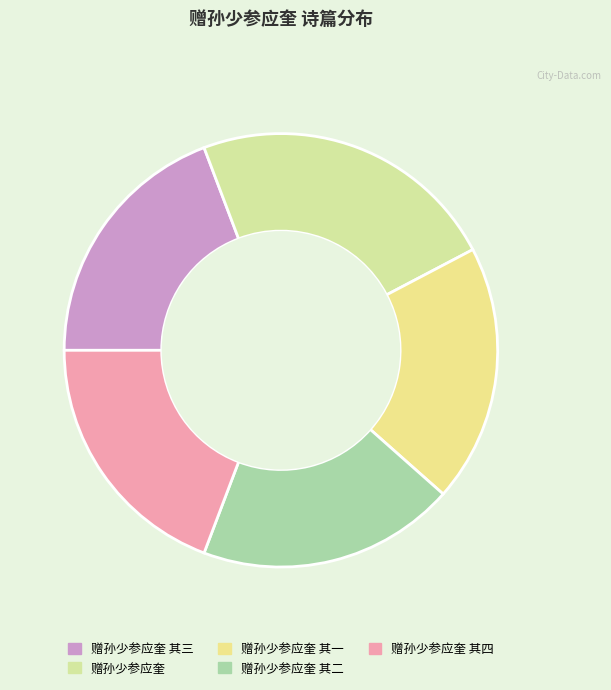

True or false: 赠孙少参应奎 其四 accounts for 32% of the total.

False